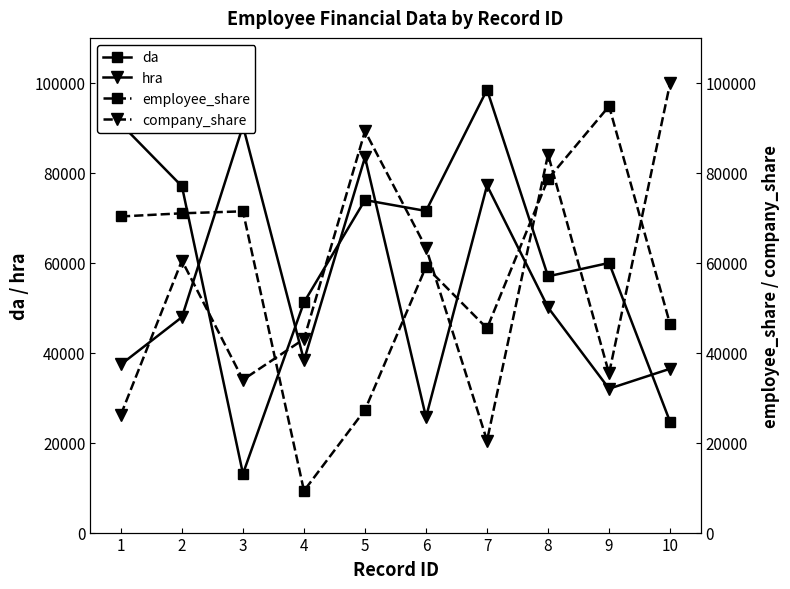

Which series has the widest spread of values?

employee_share